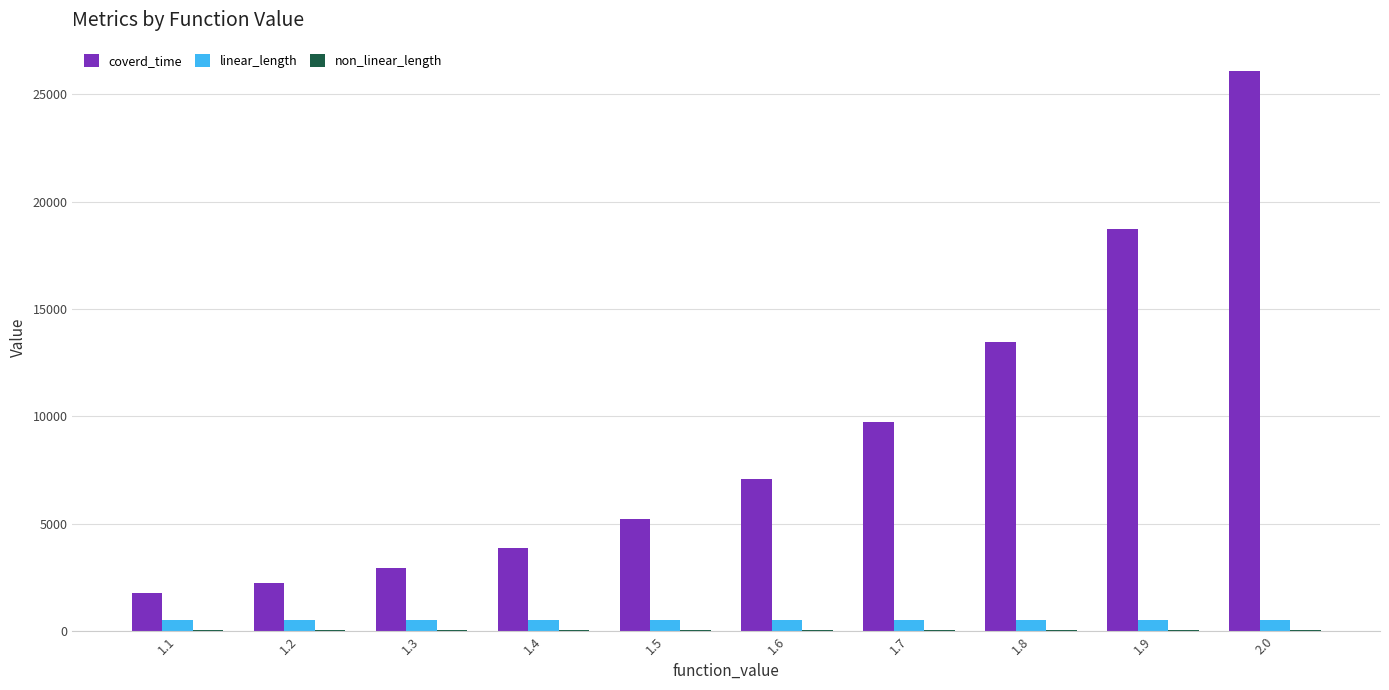

How many distinct data groups are displayed?

3